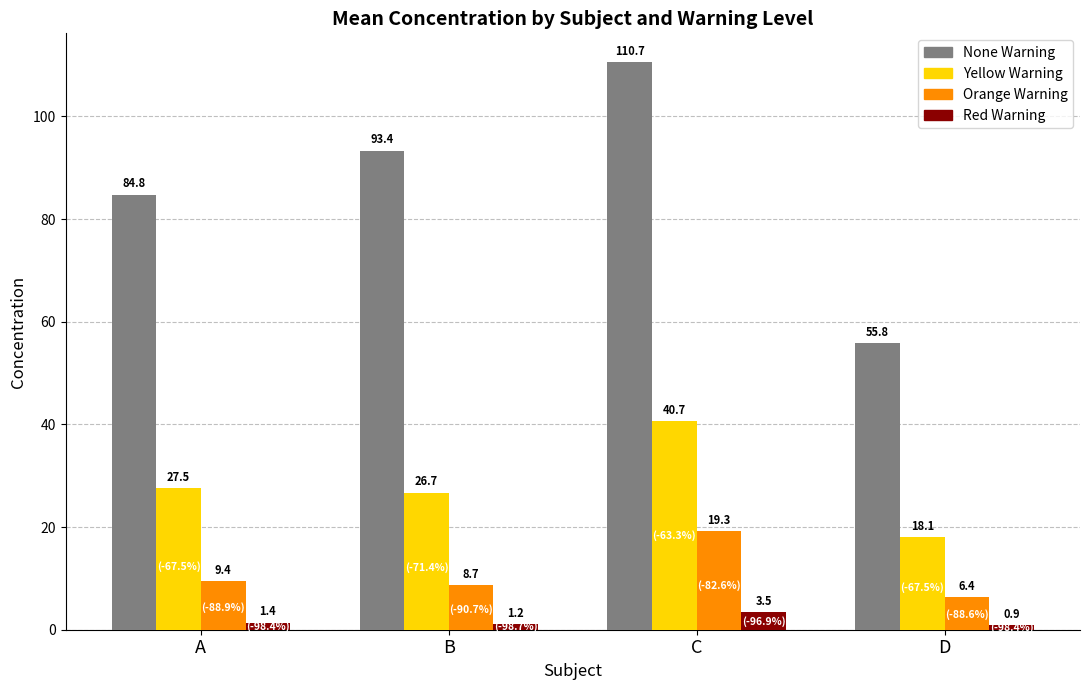

What is the sum of all Orange Warning values?

43.8